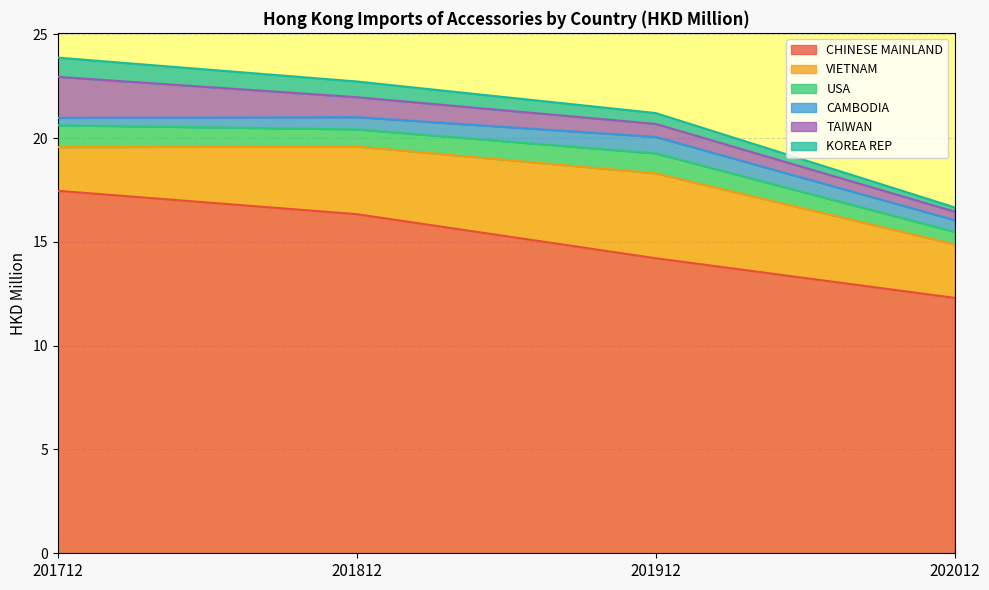

What is the value of the TAIWAN point at the 2nd from the left?

1.0